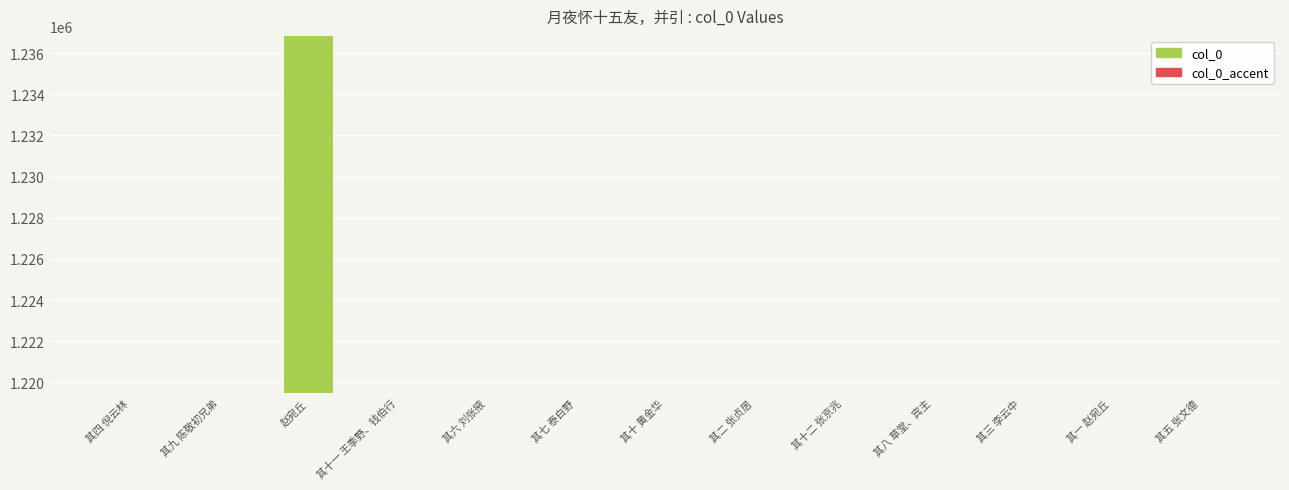

Approximately how many times larger is the value at 其六 刘张掖 compared to 其四 倪云林?

1.0